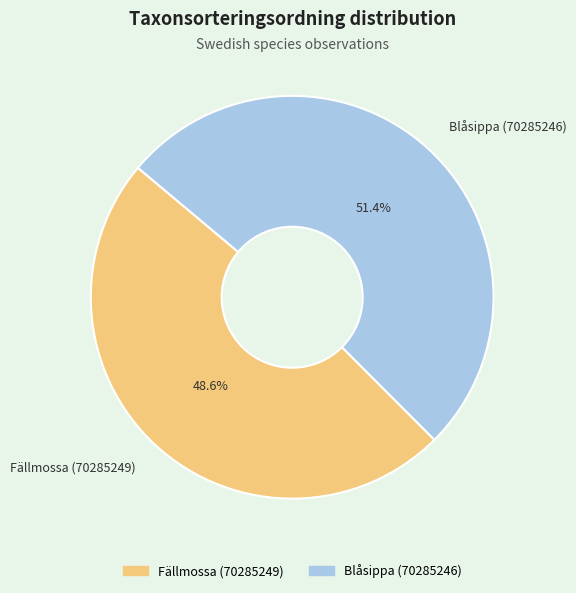

The Fällmossa (70285249) slice represents 60% of the pie. True or false?

False